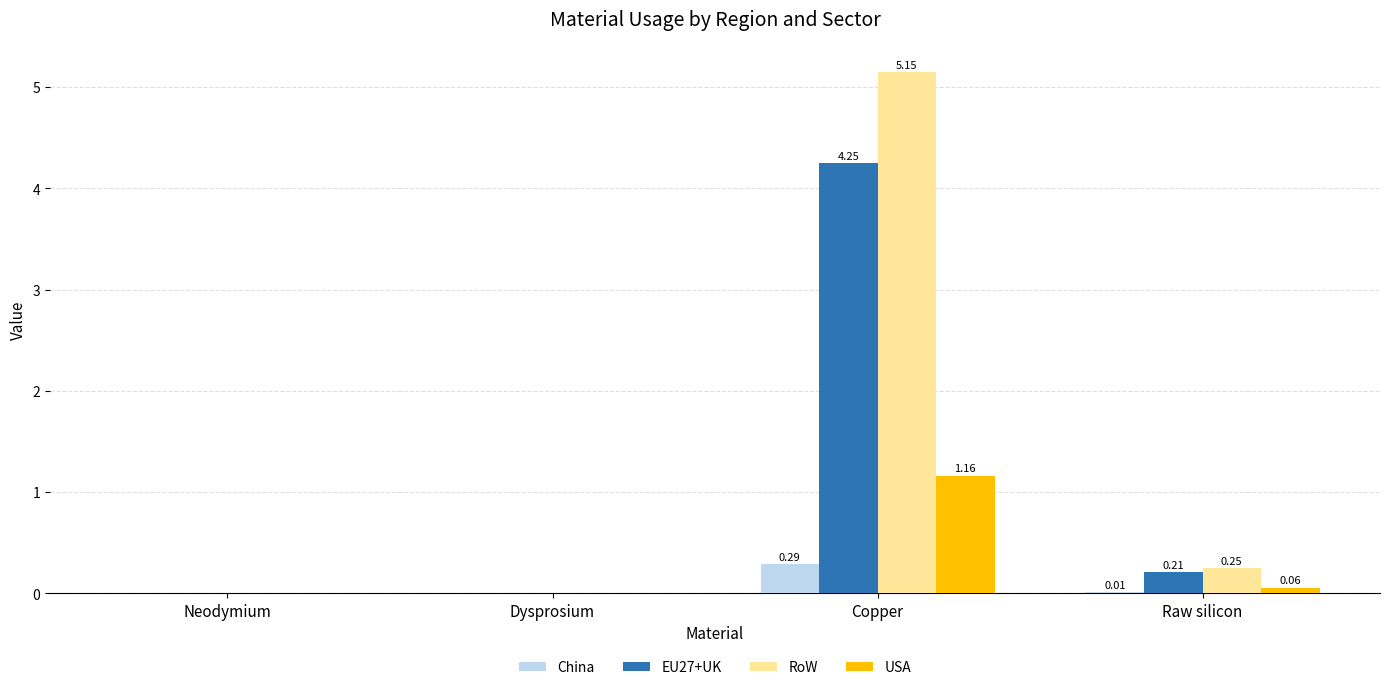

Between Dysprosium and Raw silicon, which series saw the biggest shift?

RoW